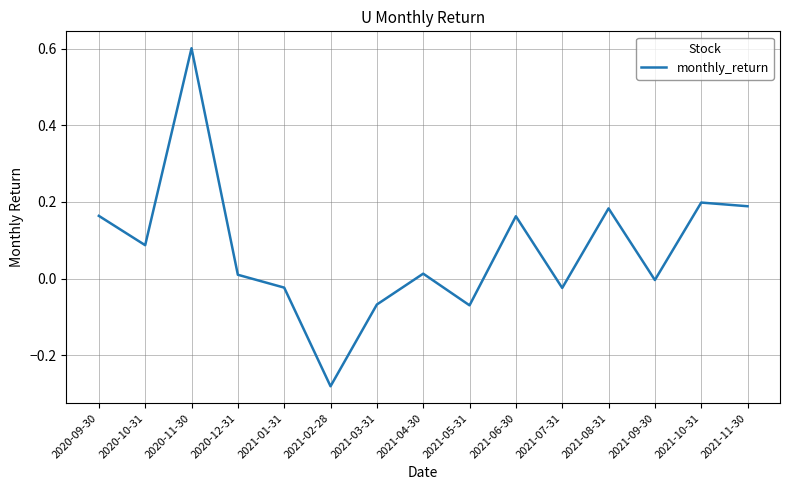

Between 2021-06-30 and 2021-05-31, which is larger?

2021-06-30